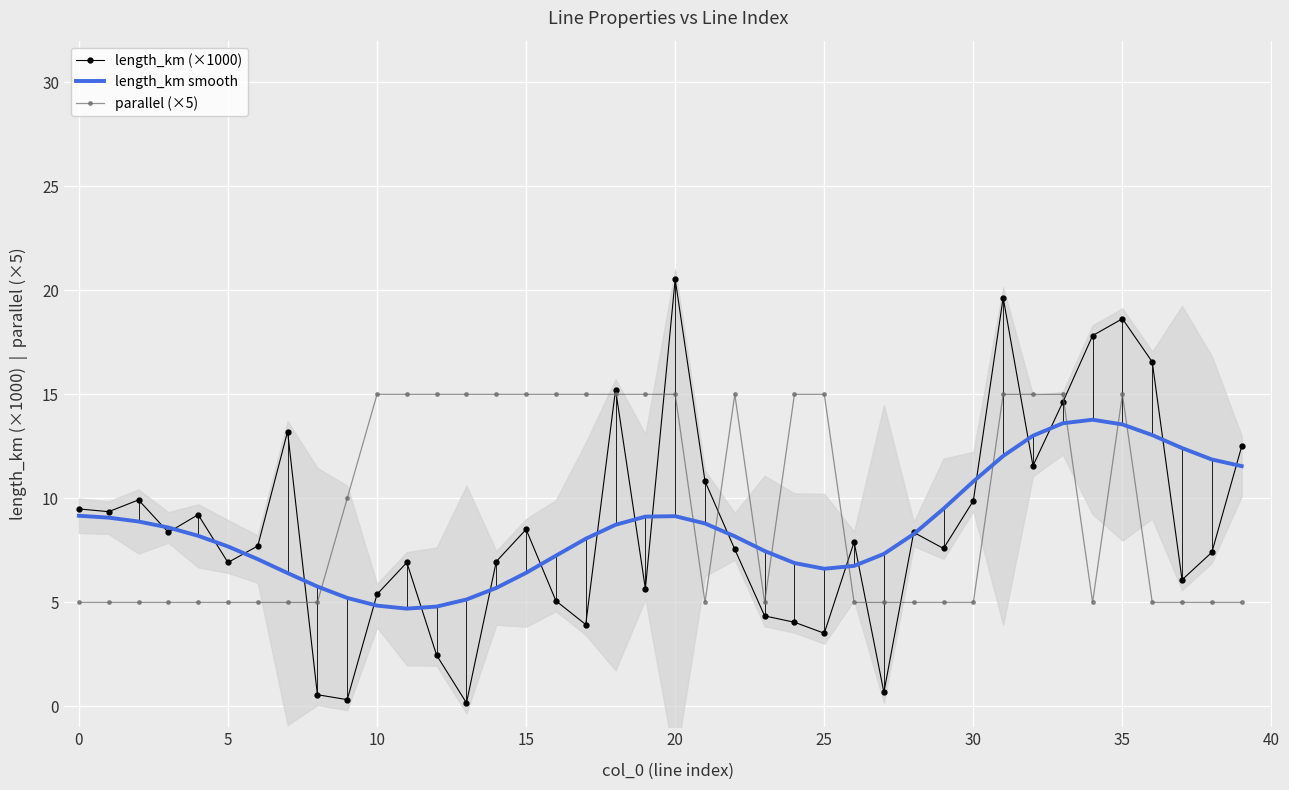

How many values in the length_km smooth series are below 8?

17